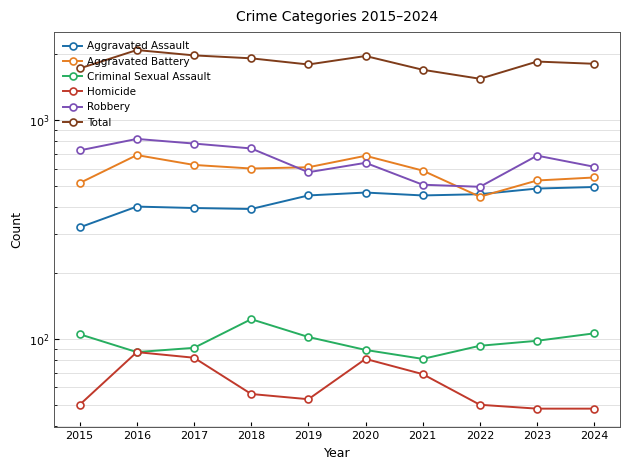

True or false: Aggravated Battery and Homicide intersect in this chart.

False